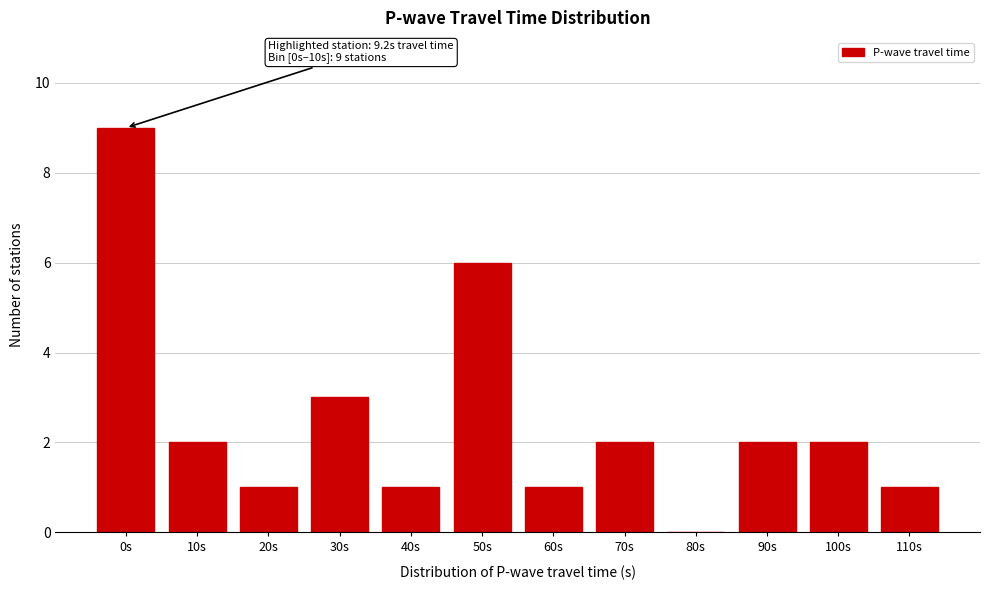

Reading left to right, what are all the values shown in this chart?

0s=9	10s=2	20s=1	30s=3	40s=1	50s=6	60s=1	70s=2	80s=0	90s=2	100s=2	110s=1